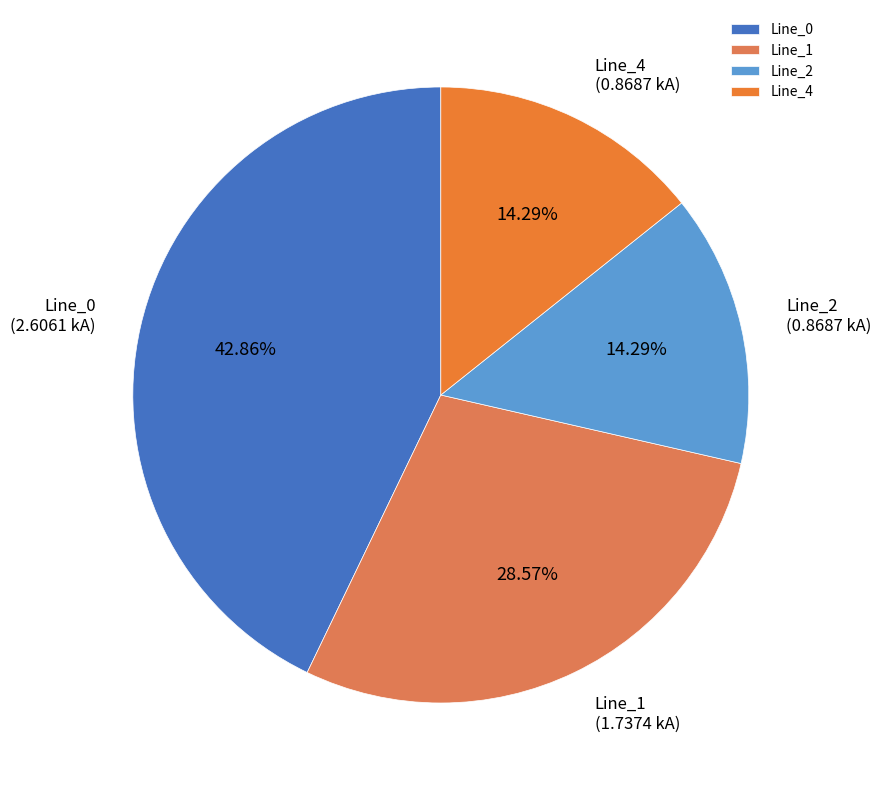

Is the sum of Line_2 and Line_4 greater than half?

No